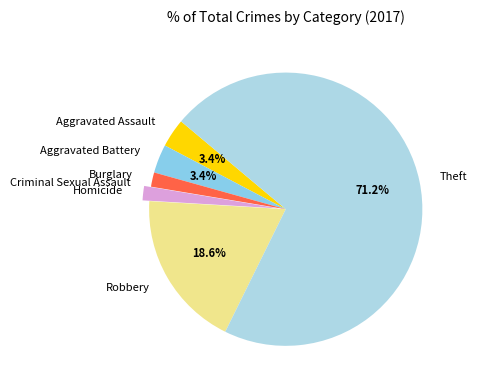

To the nearest percent, what is the difference between the largest and smallest slice percentages?

71%